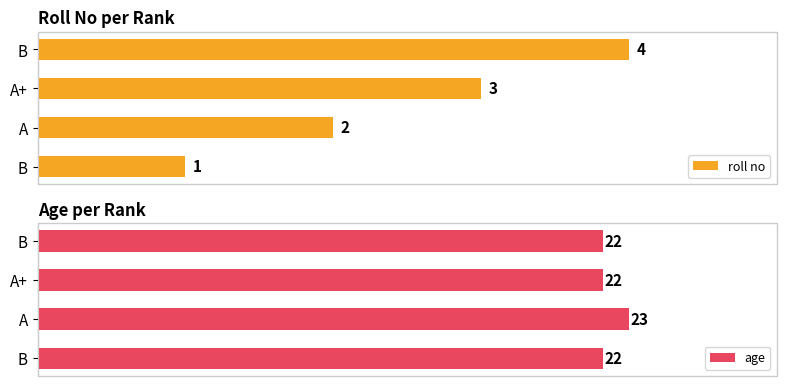

What is the difference between the maximum and second lowest values in the age series?

1